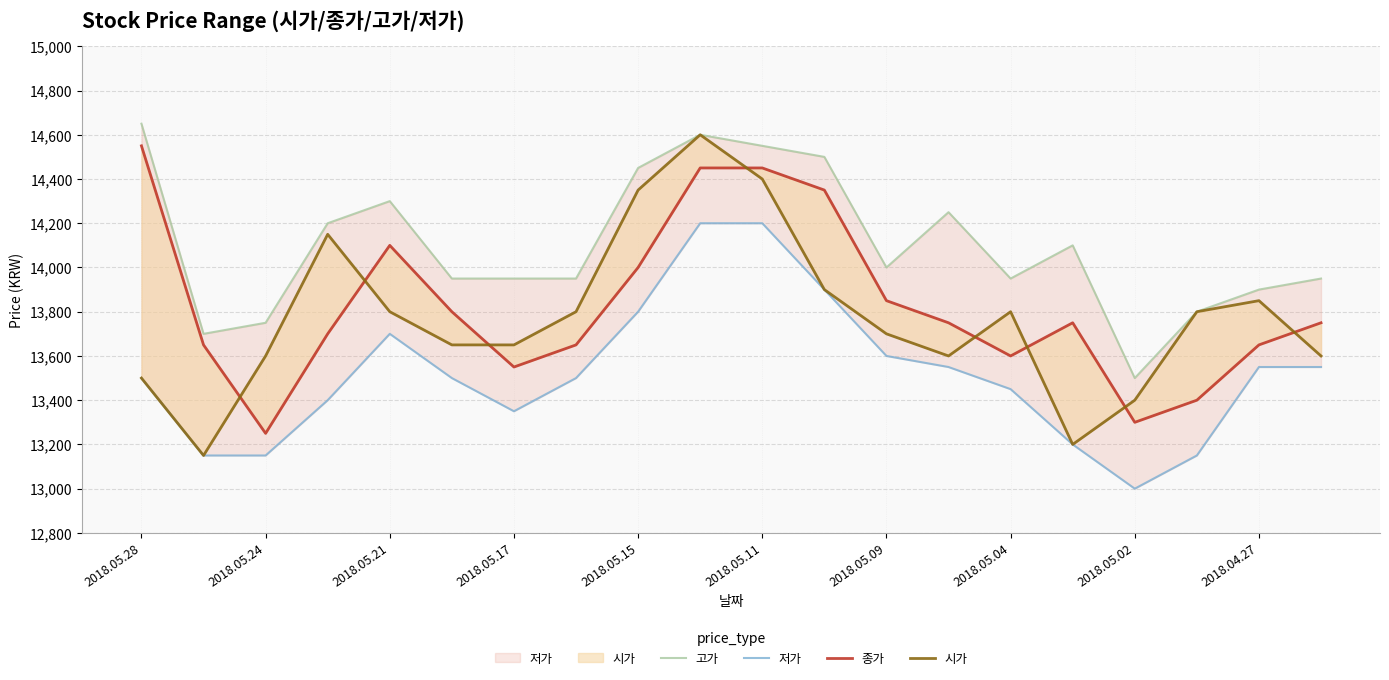

What are all the series names shown in the legend?

고가, 저가, 종가, 시가